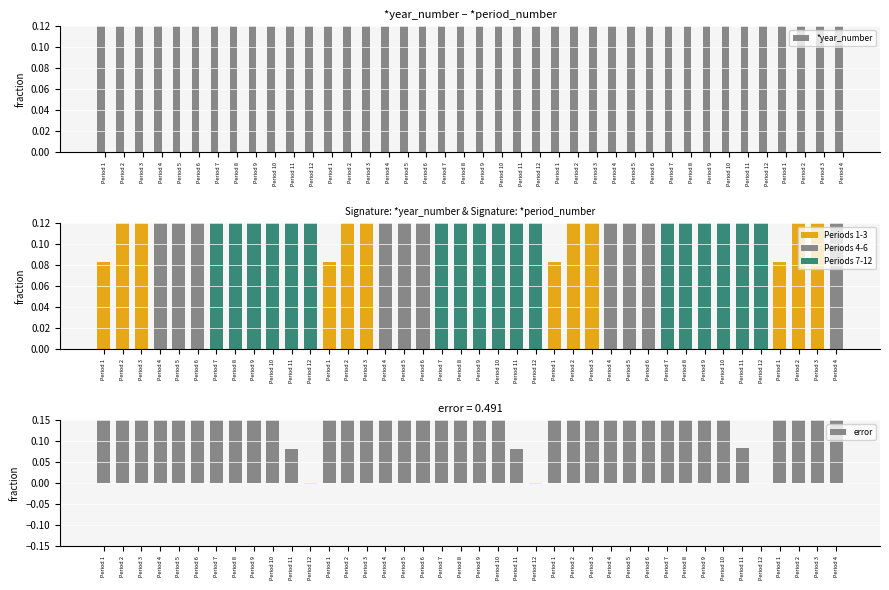

Is it true that *year_number equals 1.0 at Period 7?

True